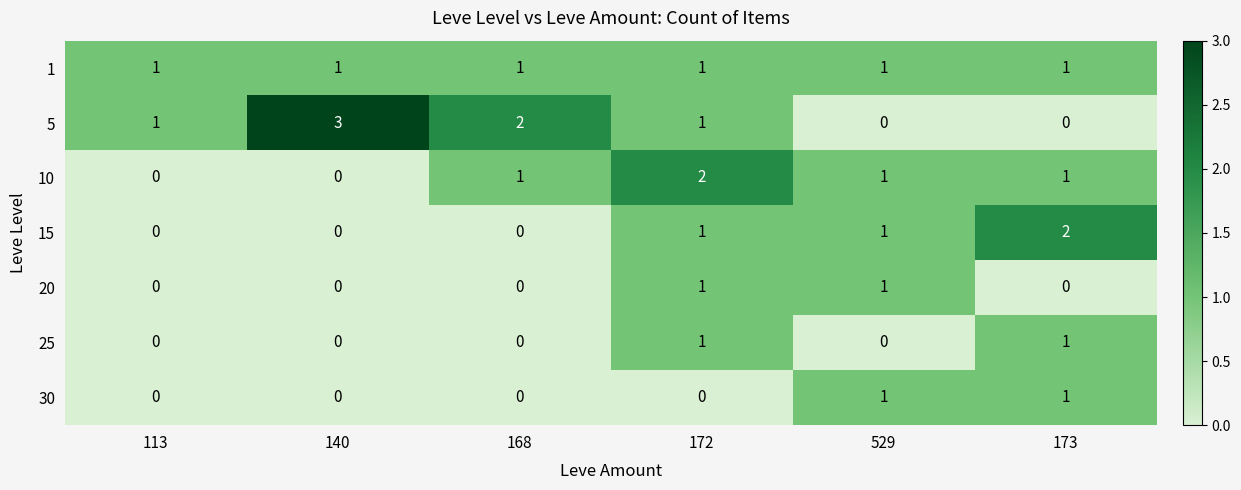

How many 30 values are between 0 and 1?

6